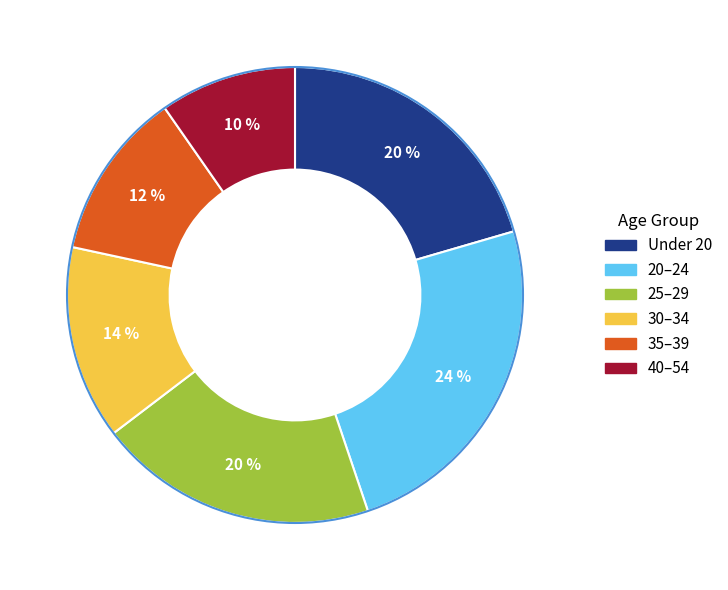

To the nearest percent, what is the combined percentage of Under 20 and 25–29?

40%